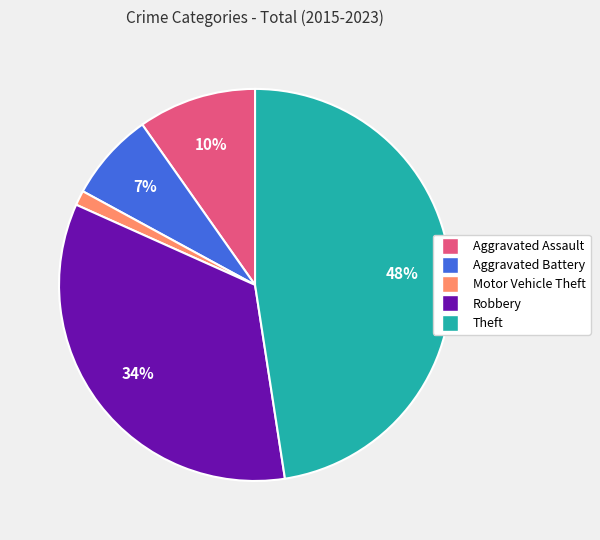

Is the sum of Aggravated Assault and Motor Vehicle Theft greater than half?

No